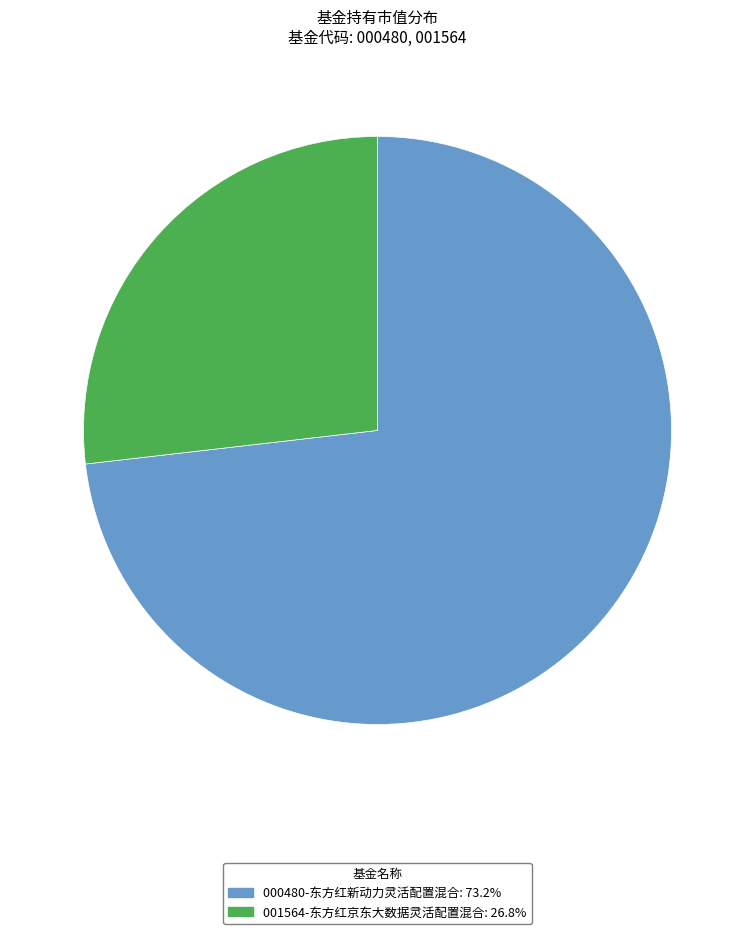

Is there a majority slice in this chart?

Yes